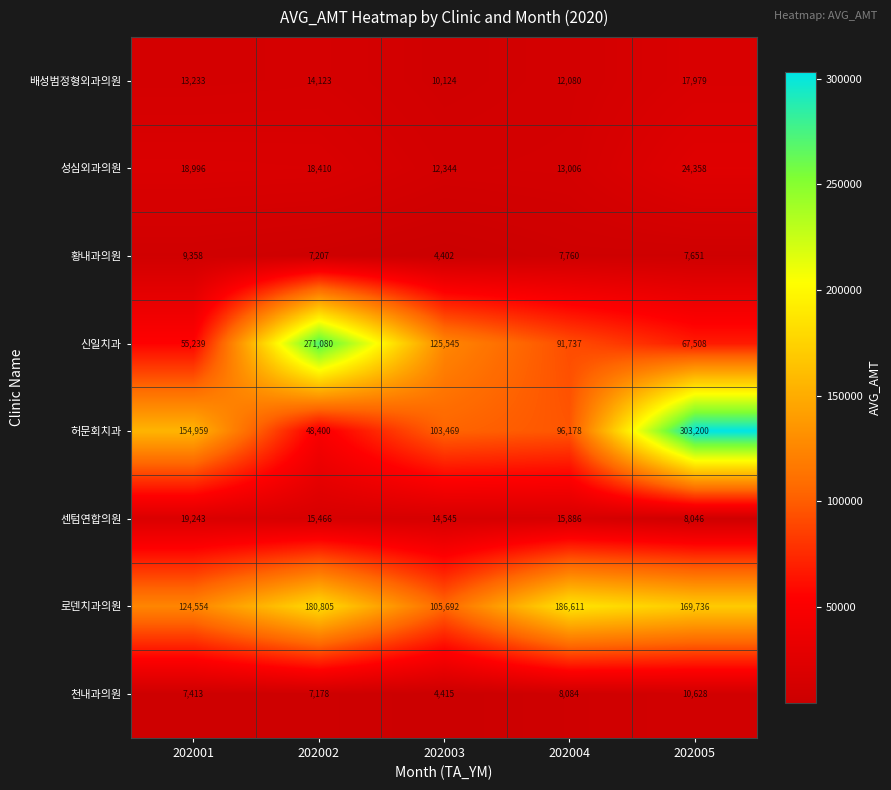

Where does the 허문회치과 series first go above 103469?

202001